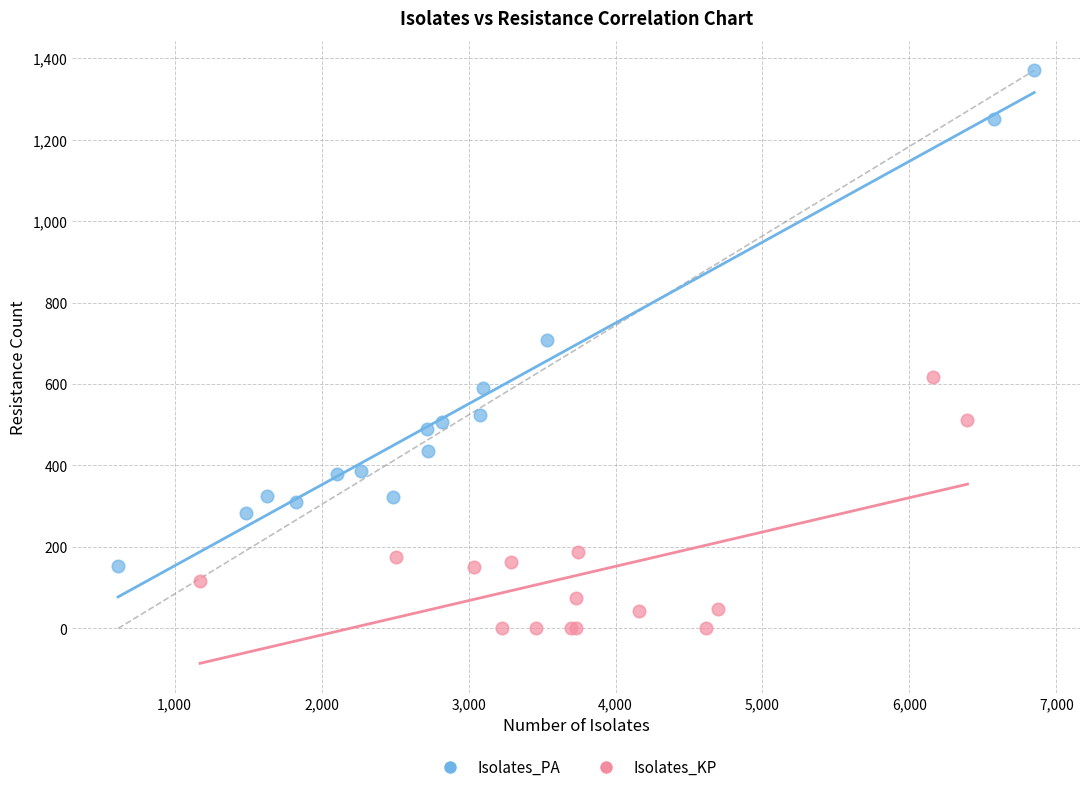

Which series has the widest spread of Y values?

Isolates_PA